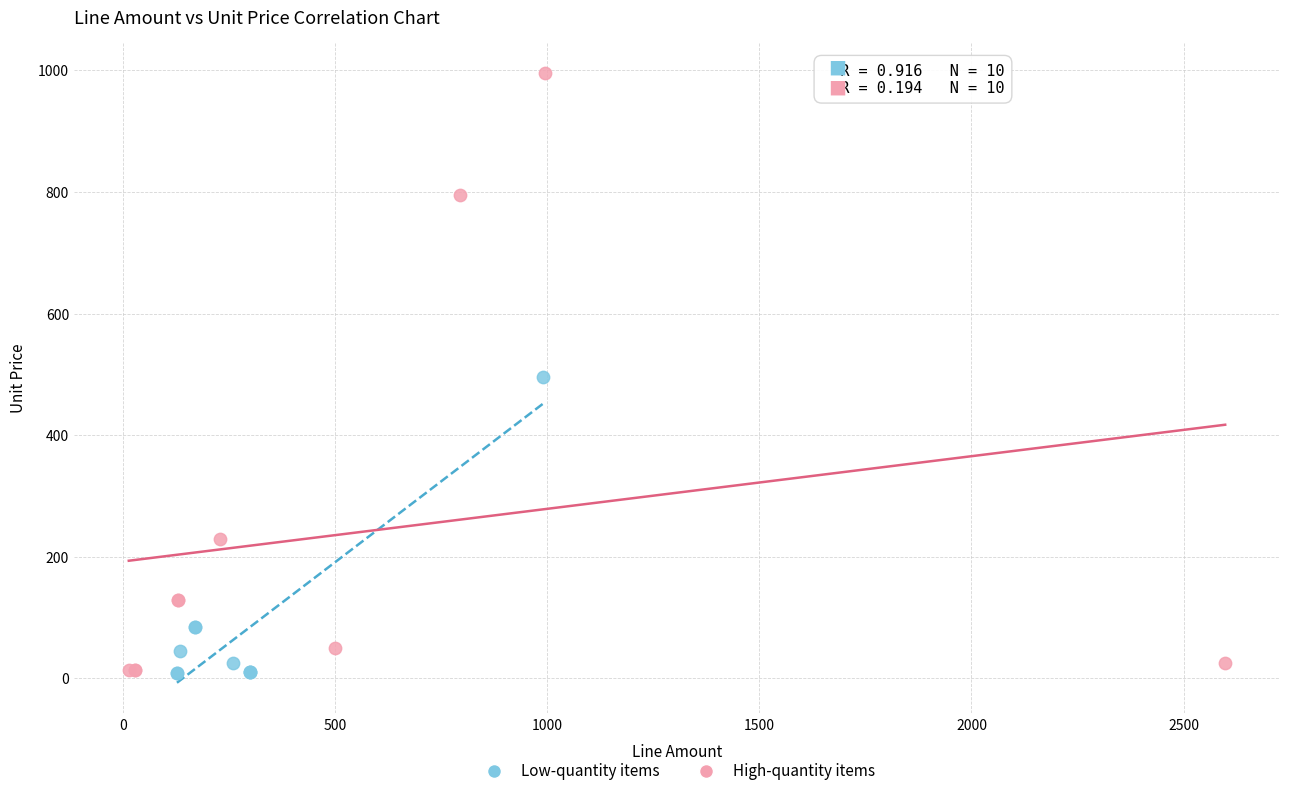

Which series has the largest Y range (max minus min)?

High-quantity items